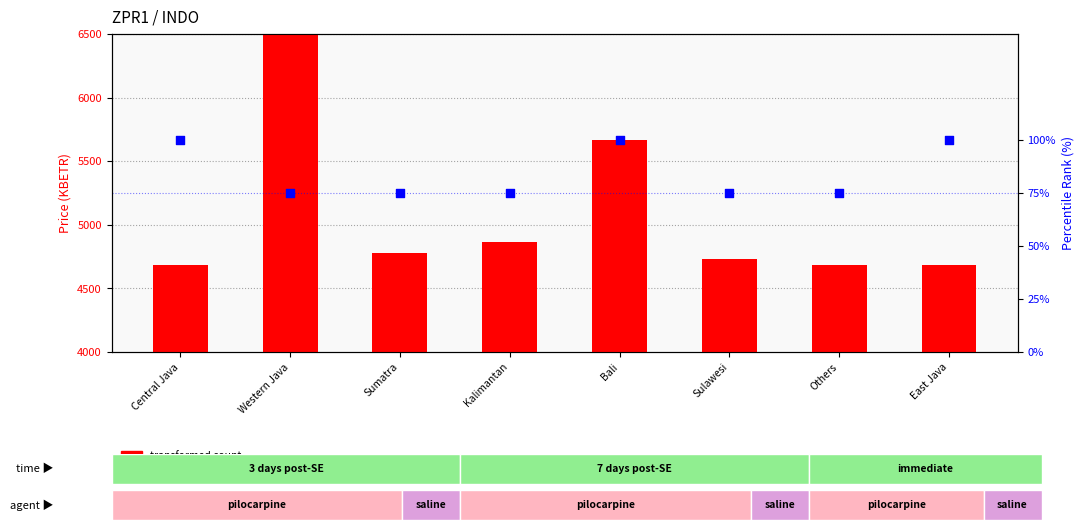

At how many categories does at least one series exceed 7166?

1